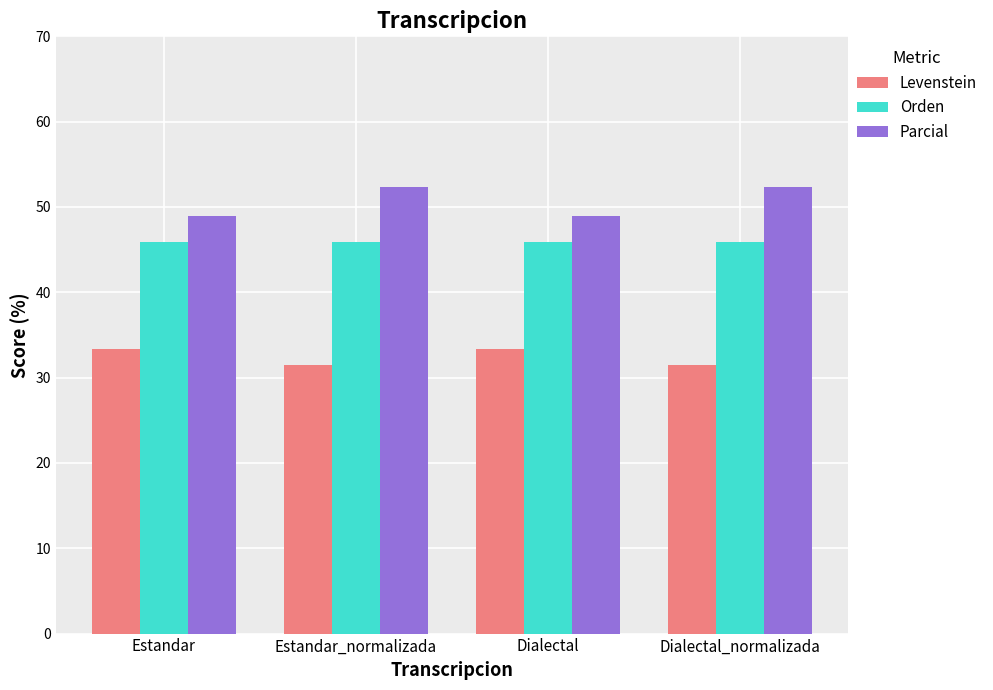

Are the bars grouped side by side (vs. stacked)?

Yes